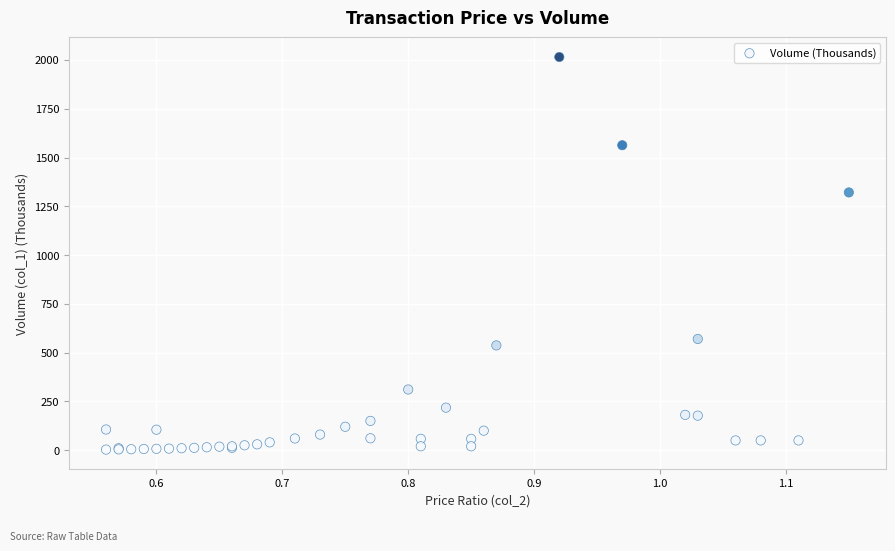

What Y value in the scatter plot is closest to 1009?

1321